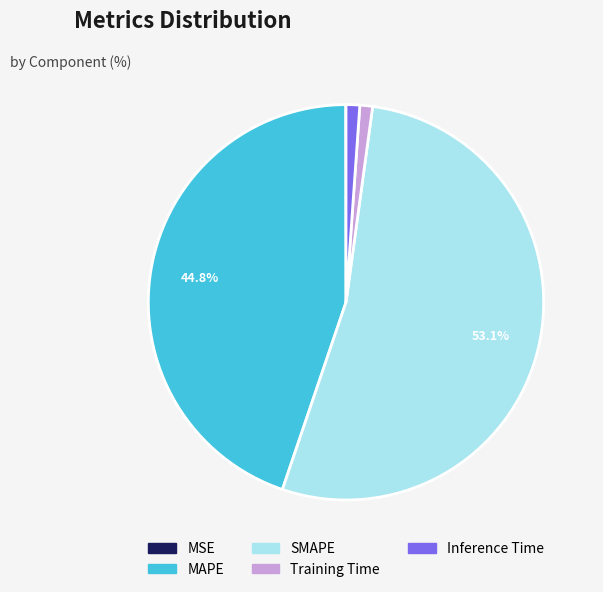

Which category has the biggest portion of the pie?

SMAPE